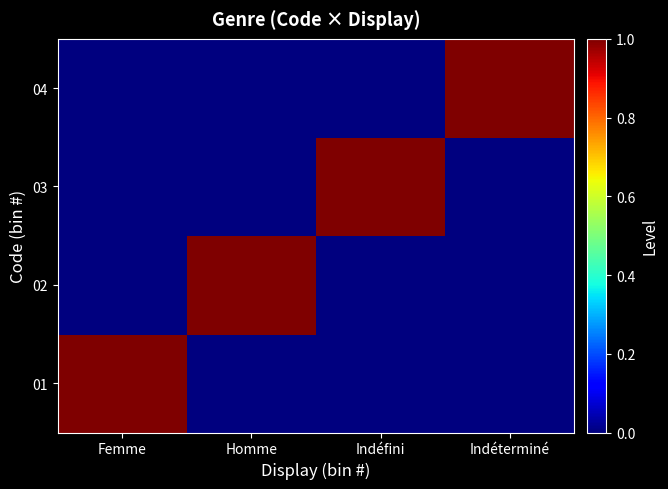

Reading left to right, list all the values displayed in this chart.

01: Femme=1	Homme=0	Indéfini=0	Indéterminé=0
02: Femme=0	Homme=1	Indéfini=0	Indéterminé=0
03: Femme=0	Homme=0	Indéfini=1	Indéterminé=0
04: Femme=0	Homme=0	Indéfini=0	Indéterminé=1